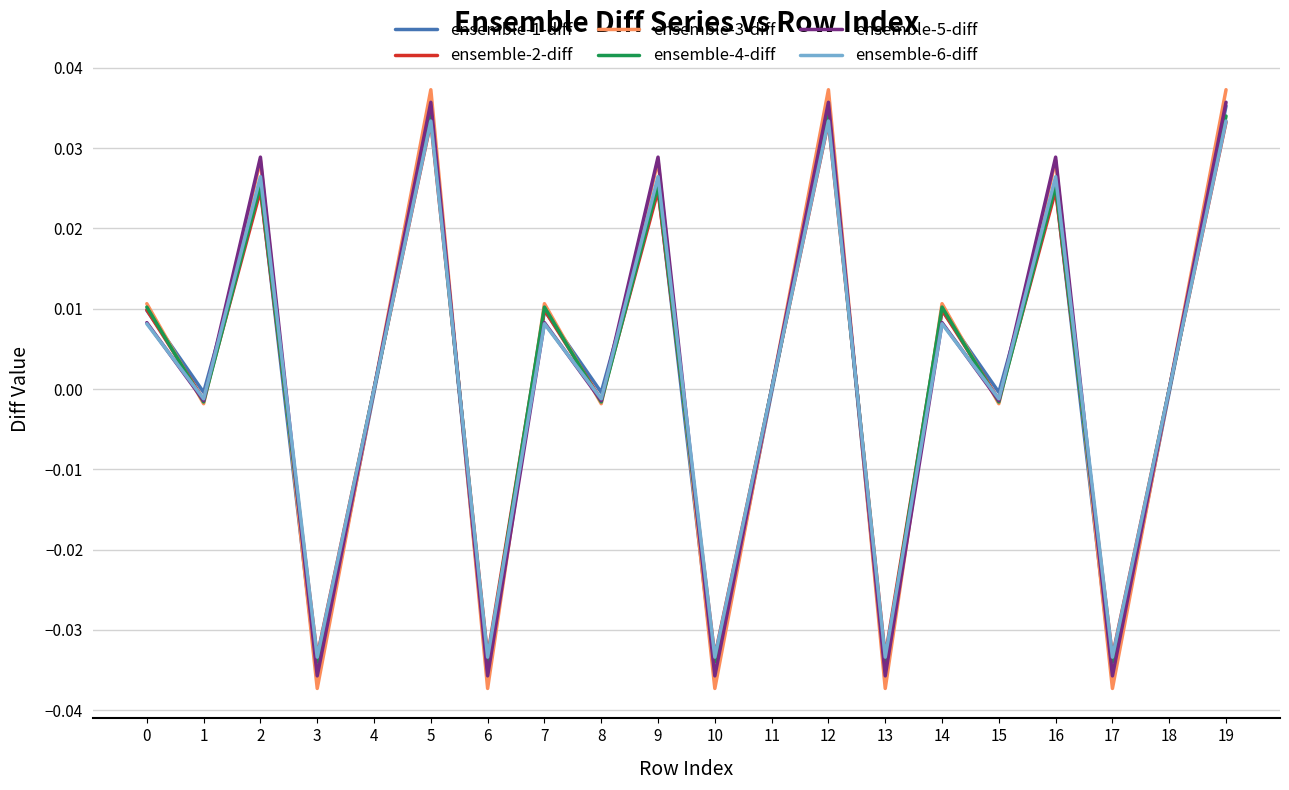

Is the value of ensemble-1-diff at 9 greater than the value of ensemble-6-diff at 14?

Yes